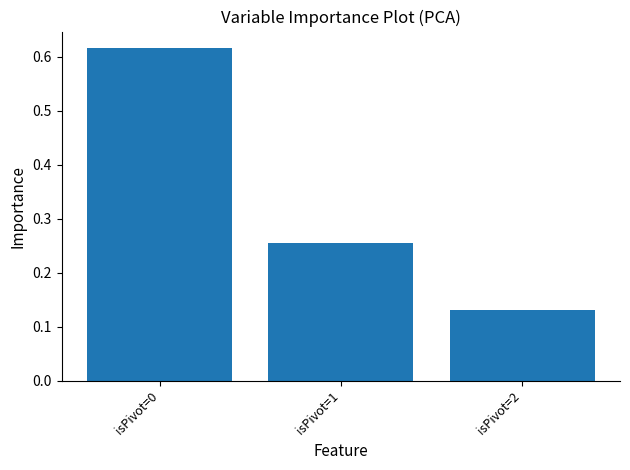

How many bars are there in total?

3